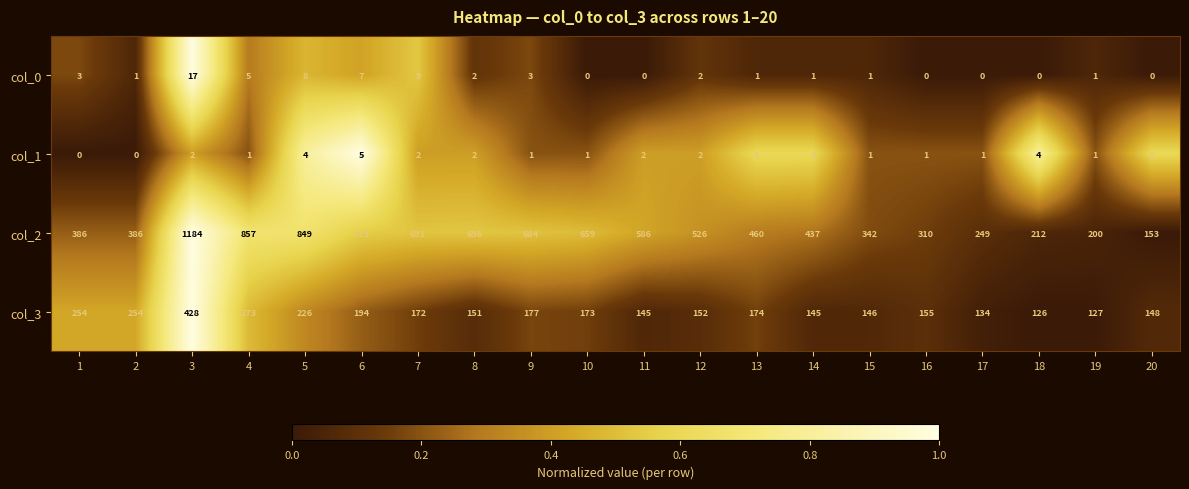

True or false: col_3 has a value of 265 at 13.

False